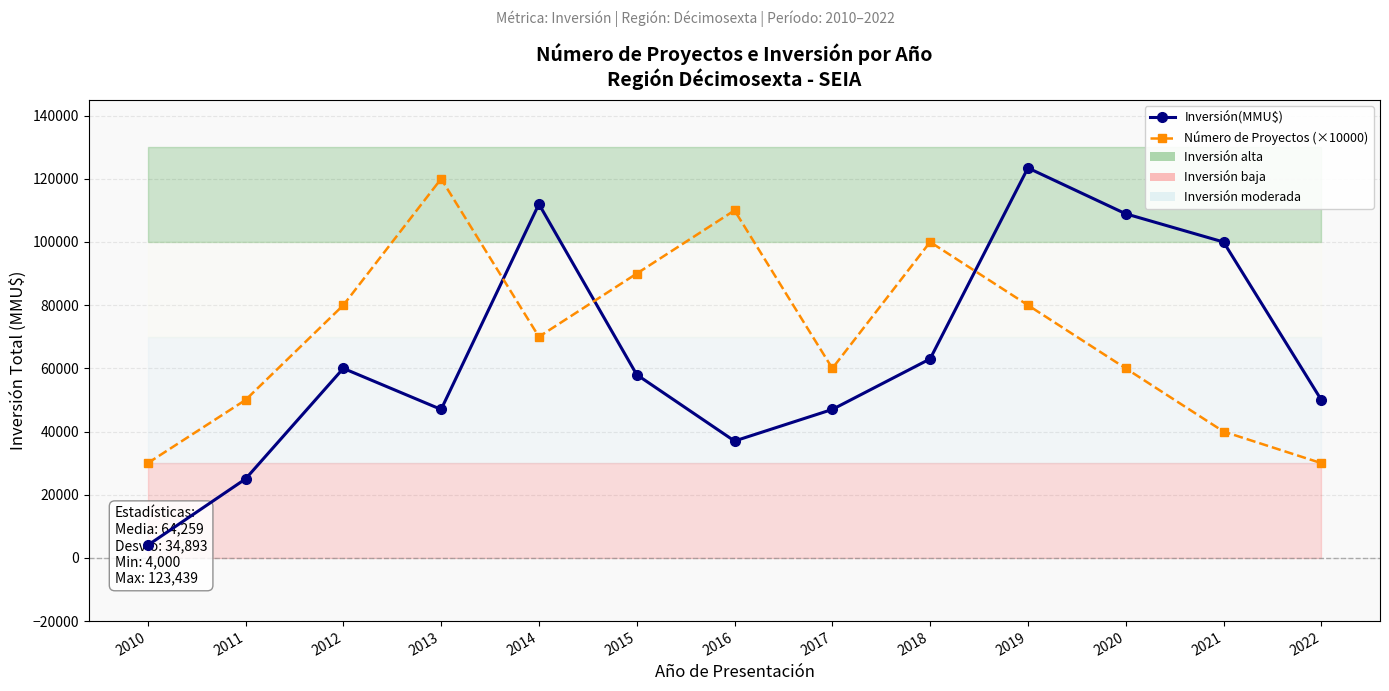

Which series ends up on top after the final intersection of Número de Proyectos (×10000) and Inversión(MMU$)?

Inversión(MMU$)